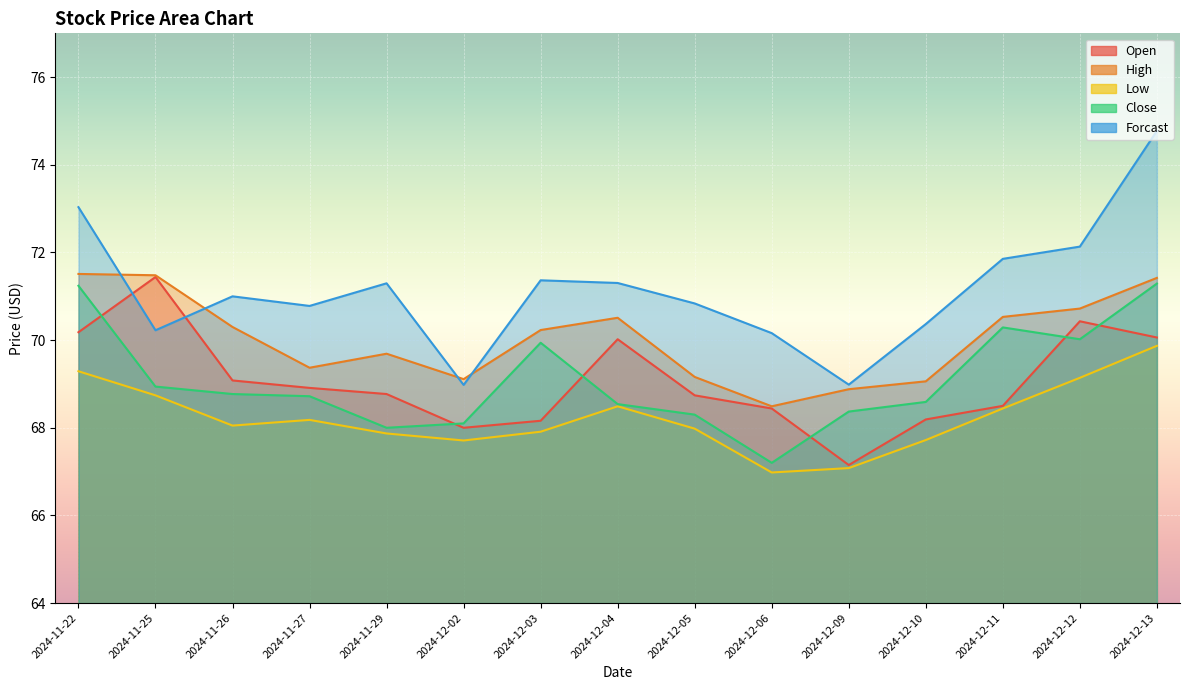

How many lines are shown in the chart?

5